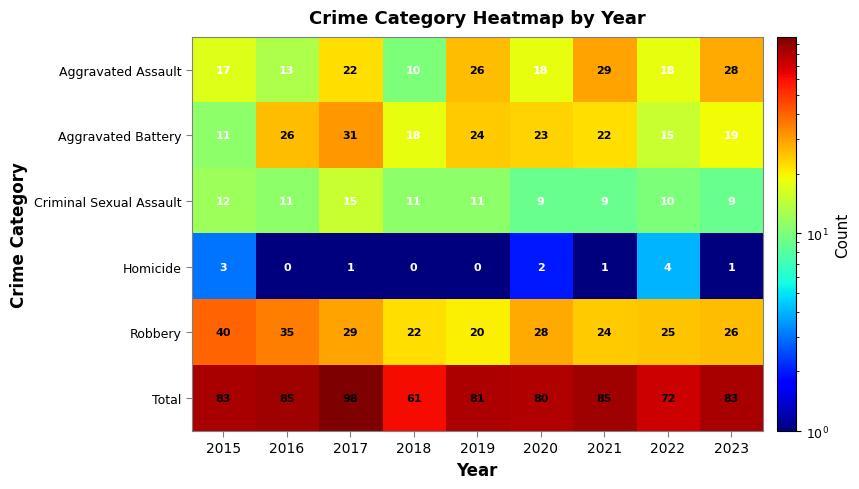

What is the difference between the maximum and minimum values in the Criminal Sexual Assault series?

6